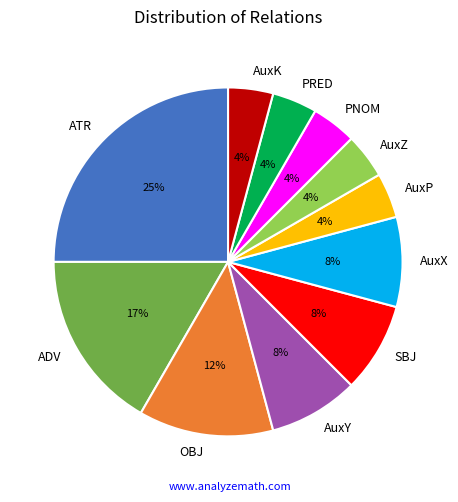

Which slice is the largest?

ATR